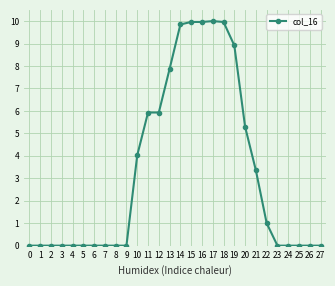

Does the chart display data point markers on the line(s)?

Yes